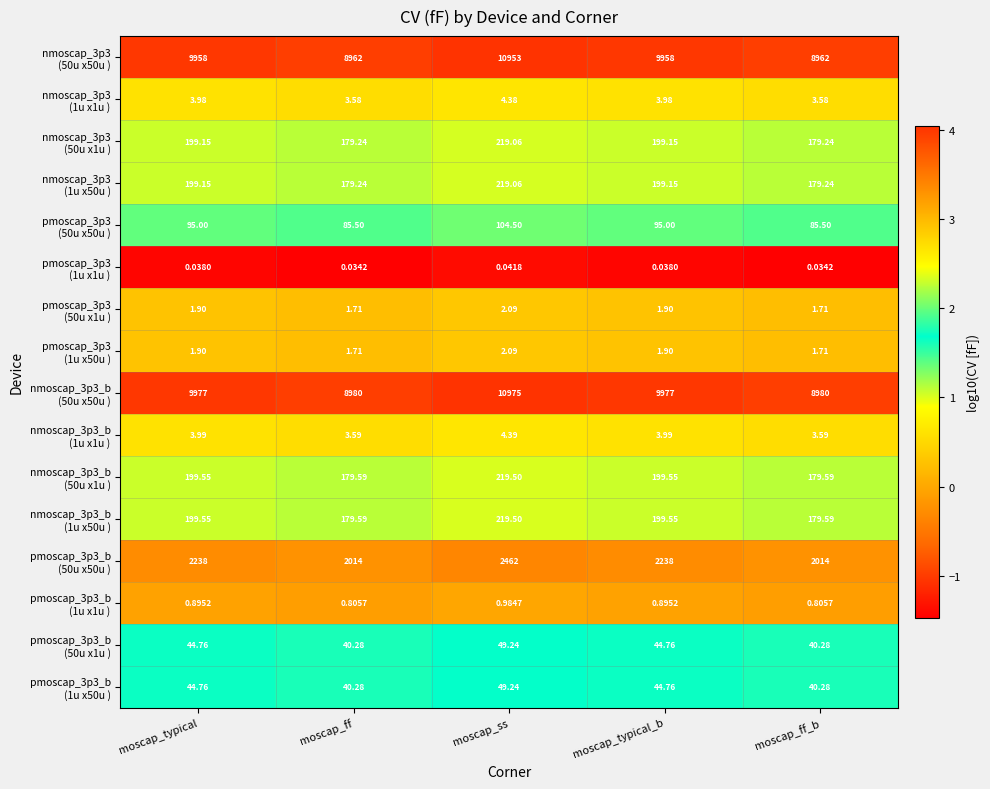

Which label corresponds to the largest value in the chart?

moscap_ss